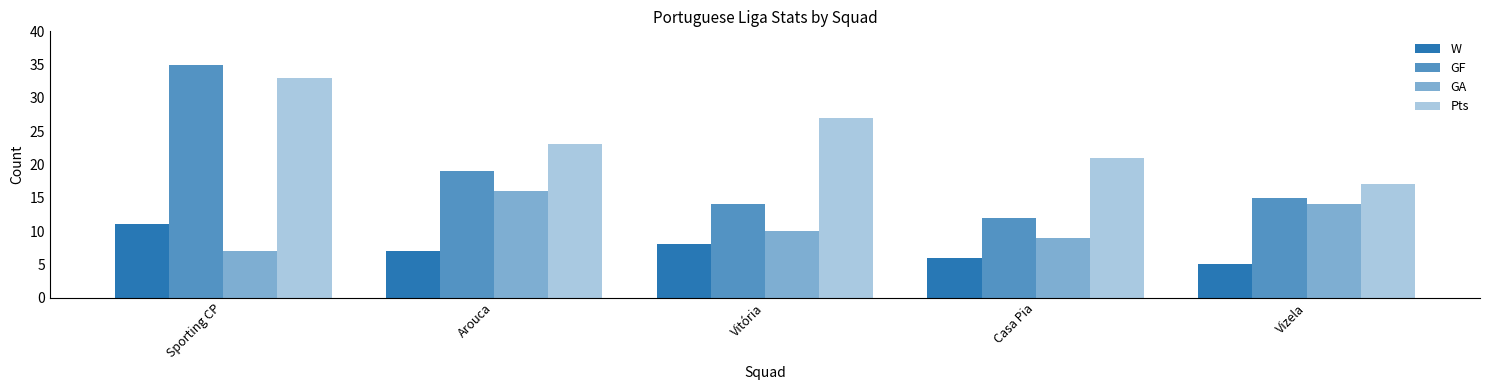

Which series changed the most between Arouca and Vizela?

Pts